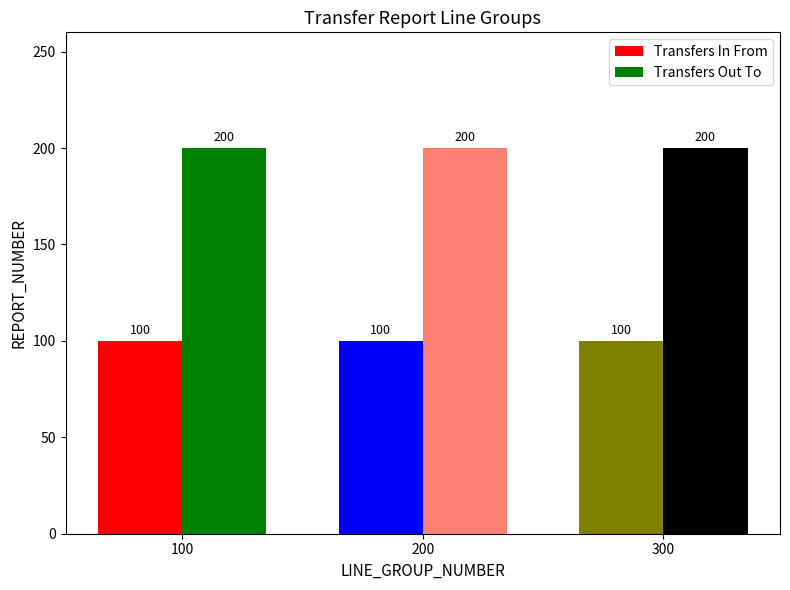

How many bars are there in each group?

2